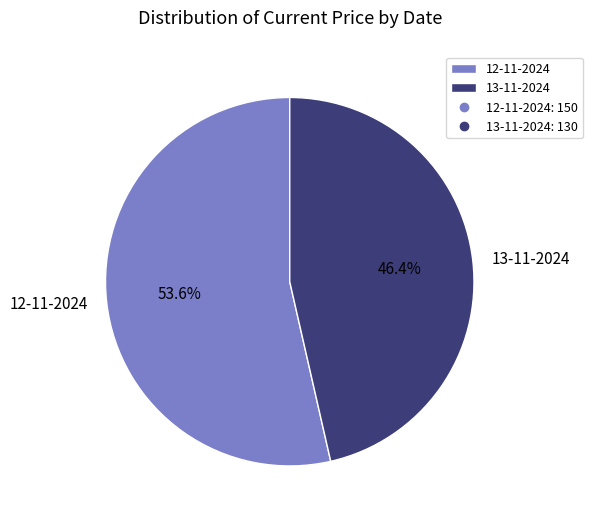

To the nearest percent, what is the difference between the largest and smallest slice percentages?

7%